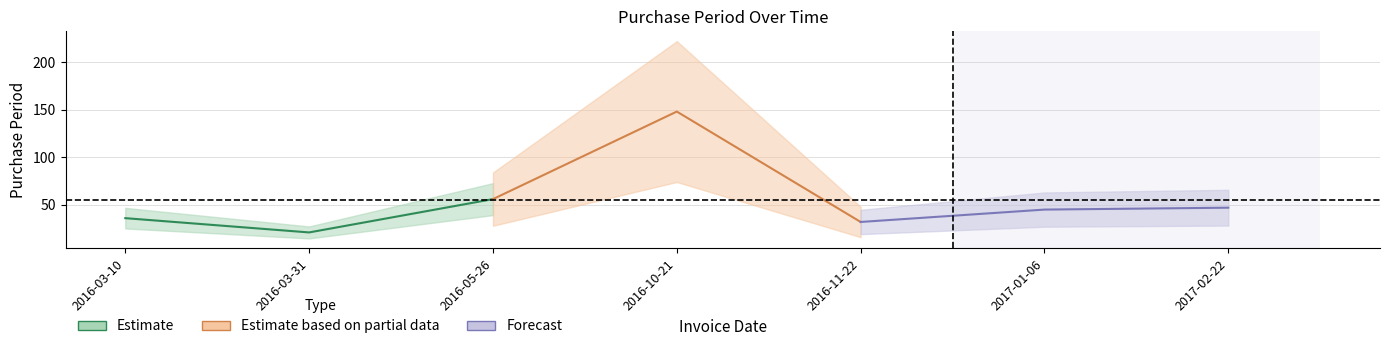

What is the sum of the values at 2017-02-22 and 2016-11-22?

79